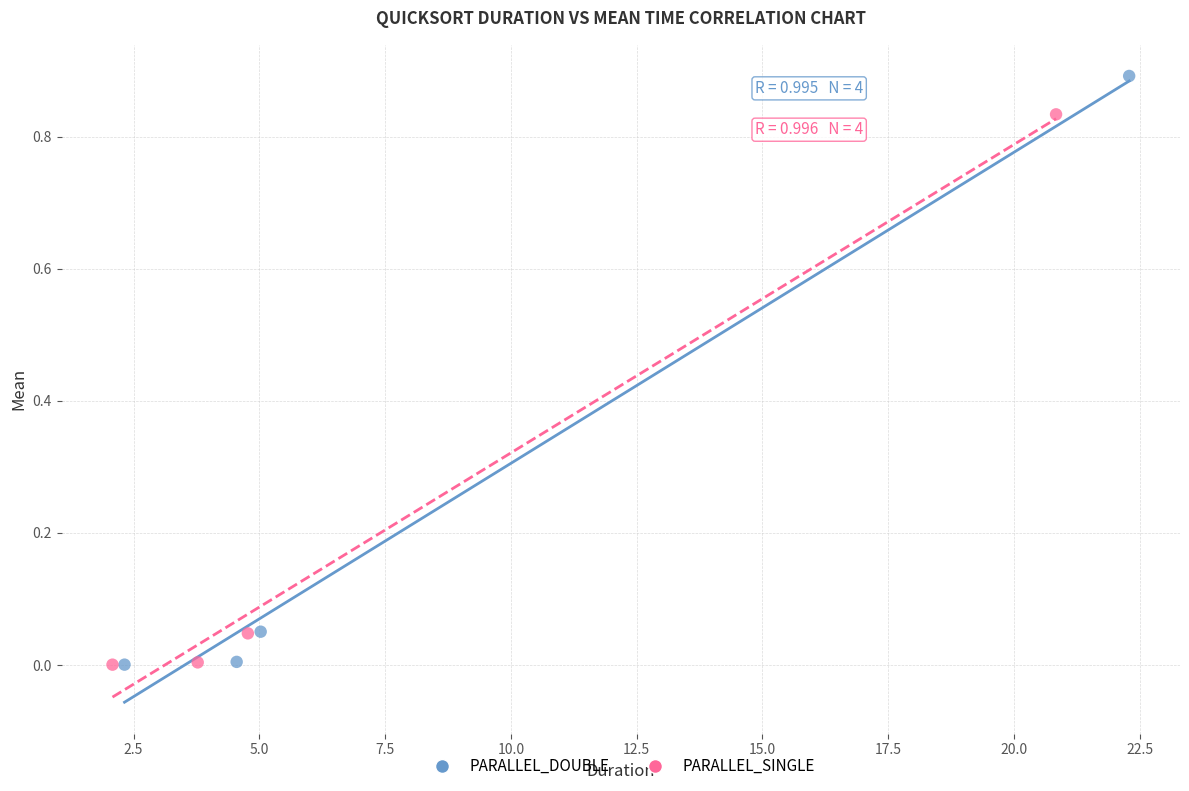

Which series has the widest spread of Y values?

PARALLEL_DOUBLE